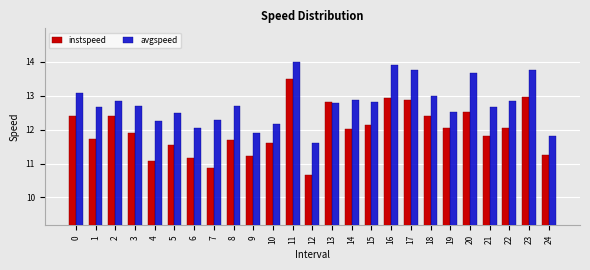

What value does the avgspeed series have at 17?

13.8